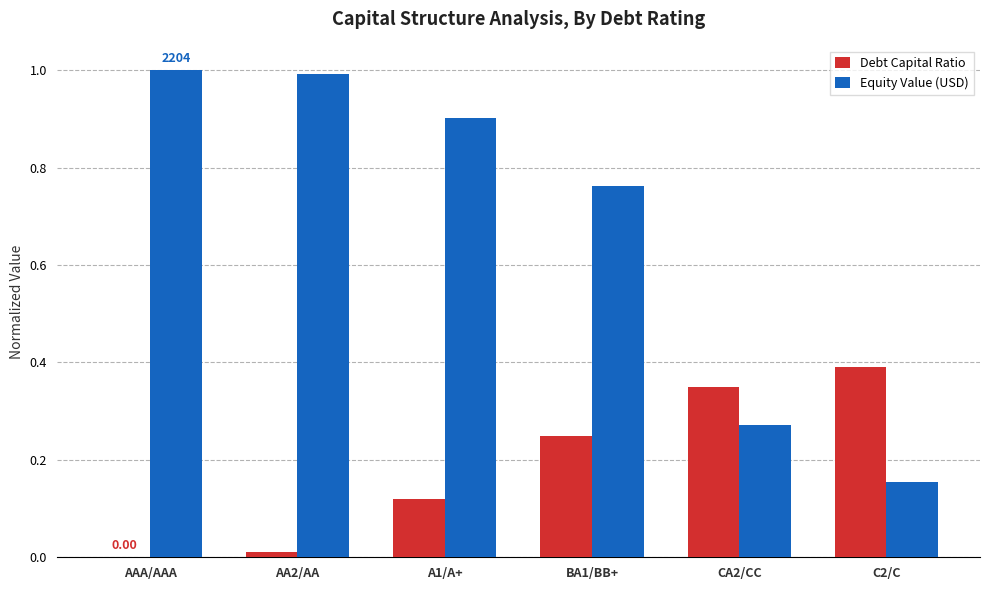

What are all the series names shown in the legend?

Debt Capital Ratio, Equity Value (USD)